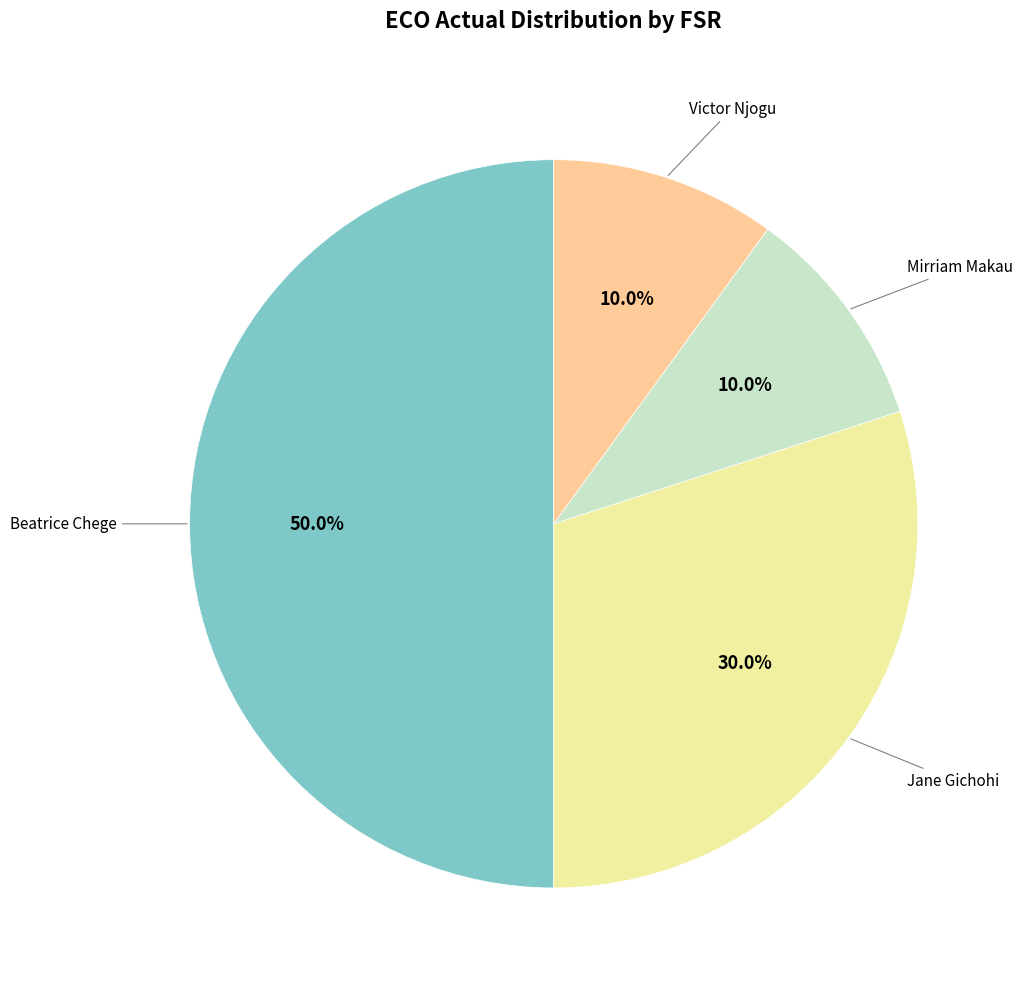

Count the number of slices in the pie.

4